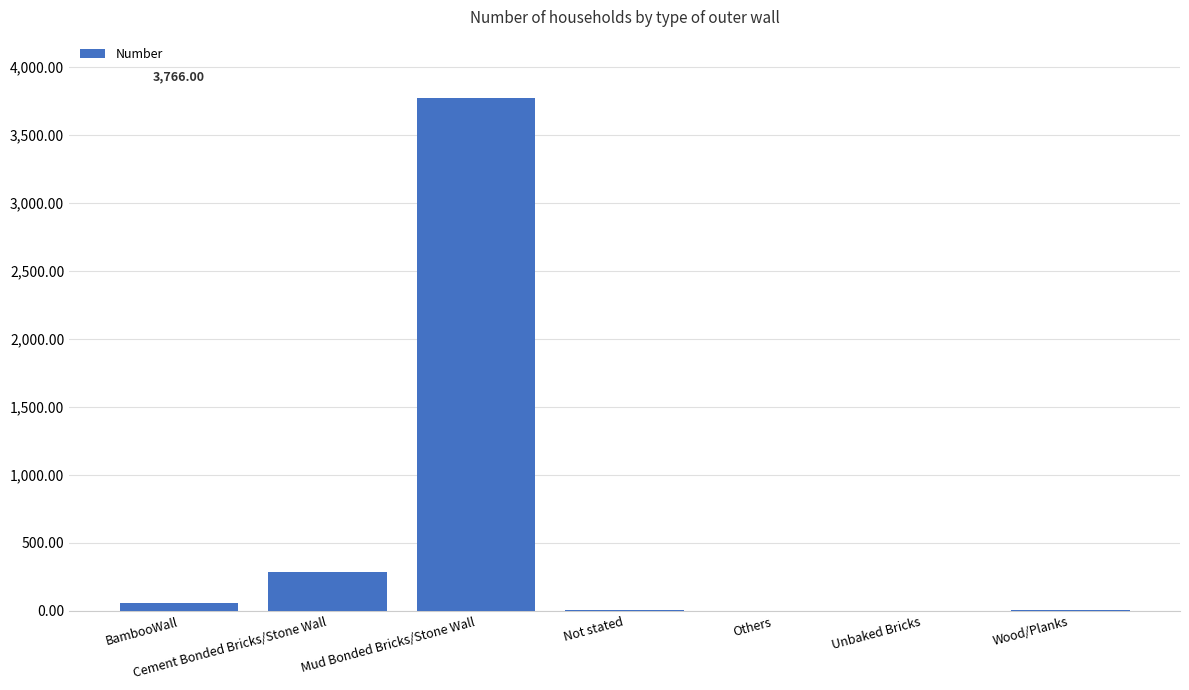

True or false: the data shows 55 at BambooWall.

True